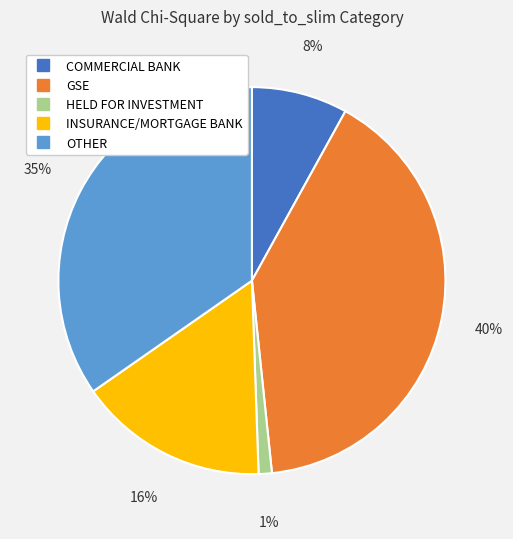

Is the sum of INSURANCE/MORTGAGE BANK and OTHER greater than half?

Yes